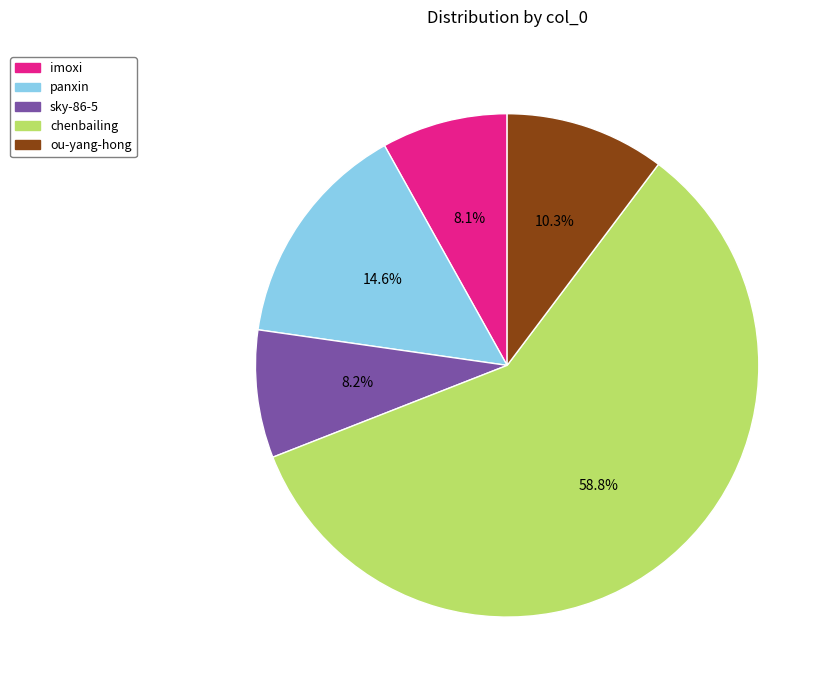

What is the largest slice in the pie chart?

chenbailing